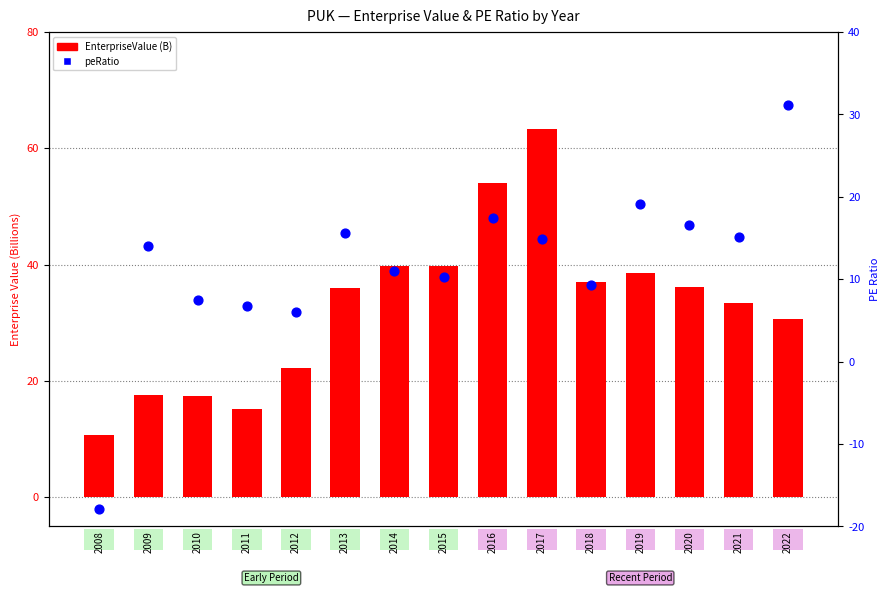

Which series contains the lowest Y value?

peRatio